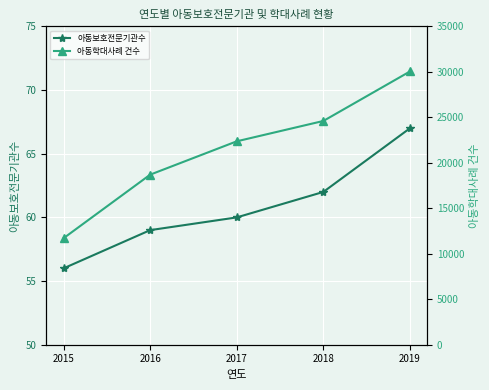

Reading left to right, what are all the values shown in this chart?

아동보호전문기관수: 56	59	60	62	67
아동학대사례 건수: 11715	18700	22367	24604	30045